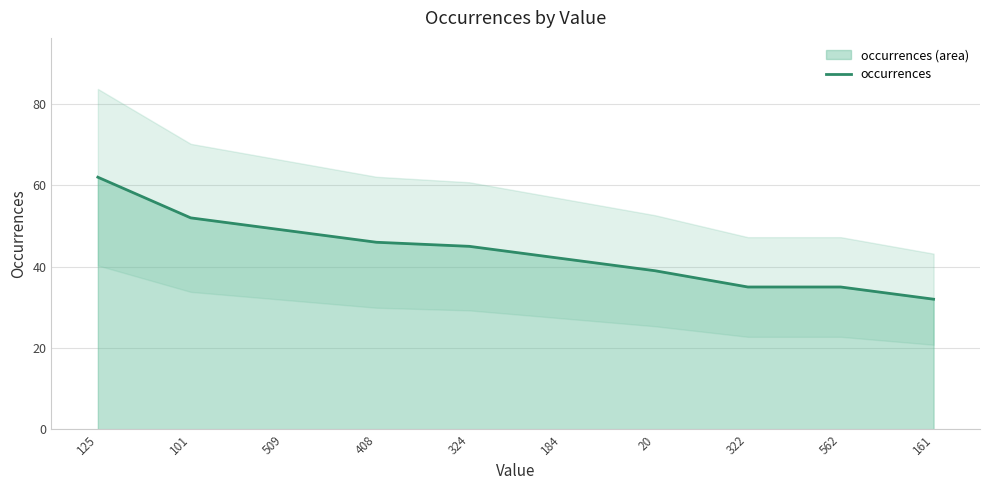

Rank the categories by value from lowest to highest.

161, 322, 562, 20, 184, 324, 408, 509, 101, 125